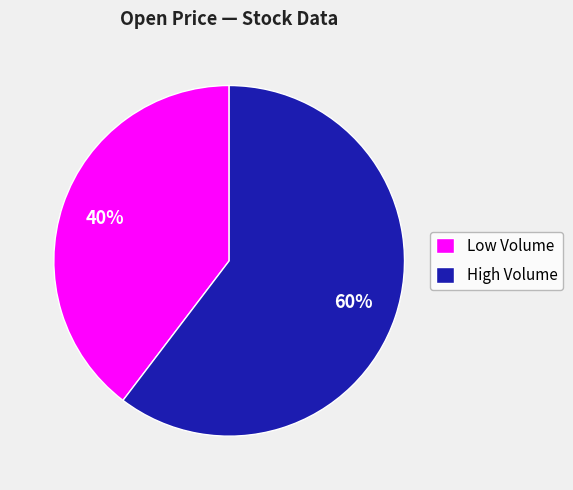

How many segments does this pie chart have?

2